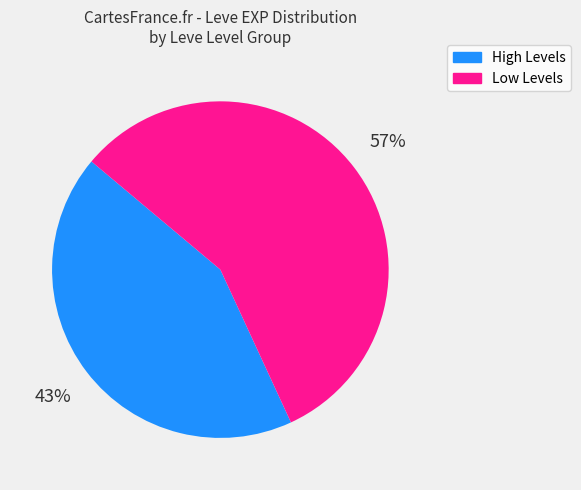

To the nearest percent, what is the difference between the largest and smallest slice percentages?

14%